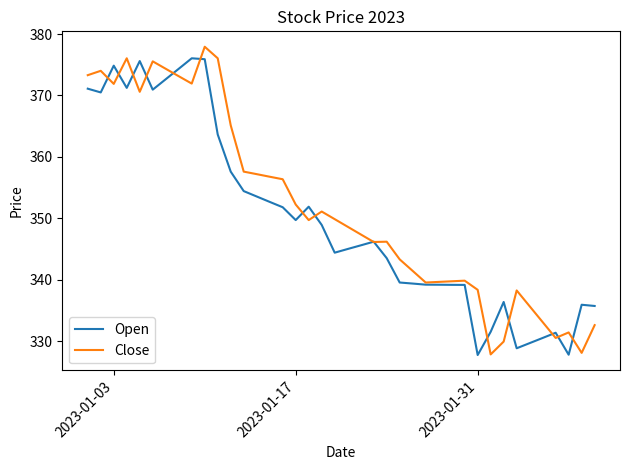

What is the maximum value shown in the chart?

377.9